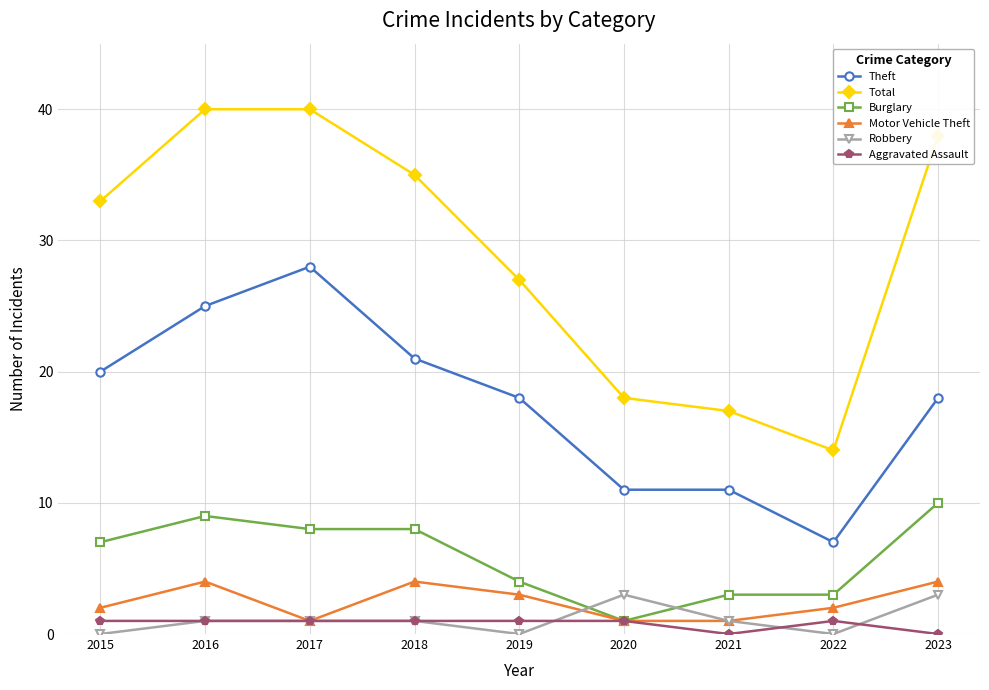

True or false: Motor Vehicle Theft has a value of 1 at 2021.

True